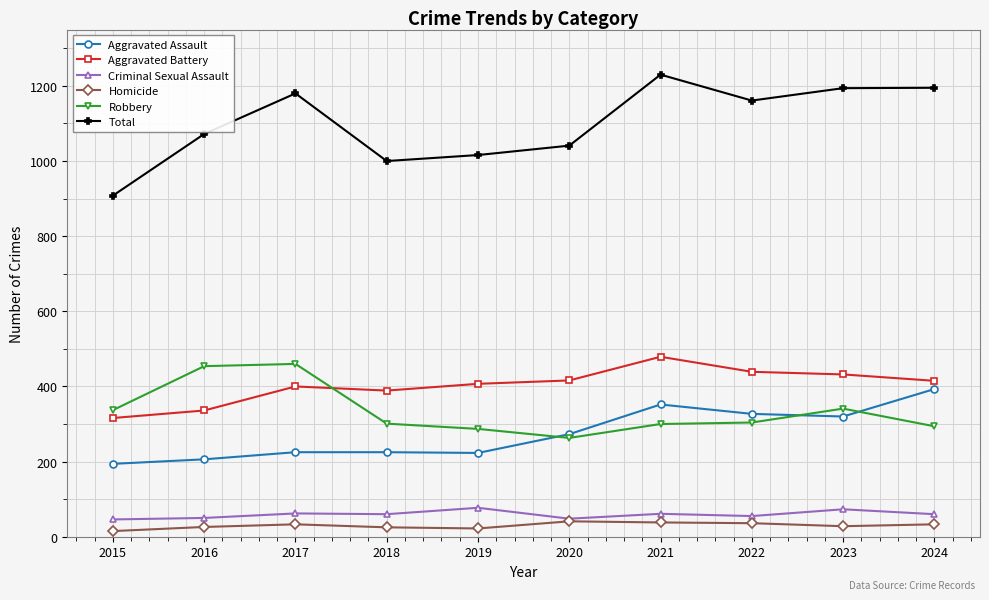

How many times do Aggravated Assault and Robbery cross each other?

3